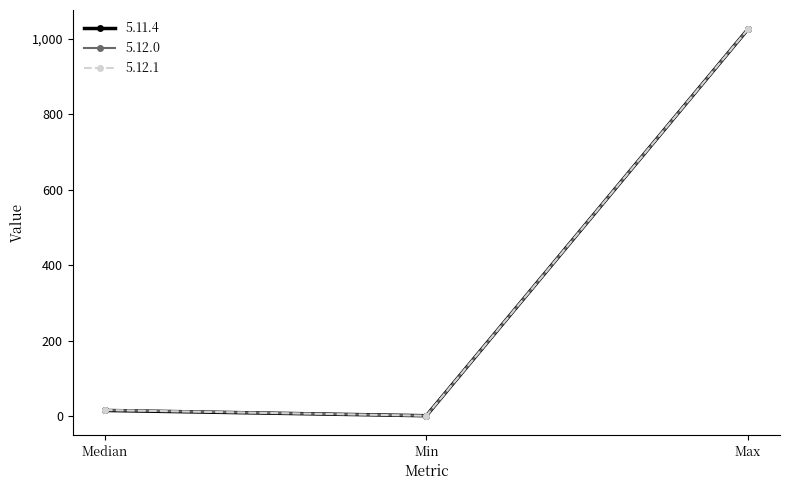

Between Median and Max, which series saw the biggest shift?

5.11.4